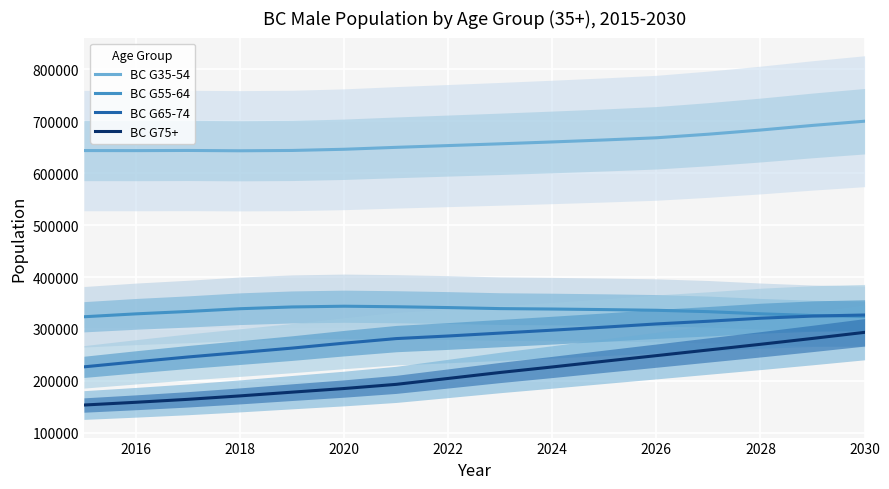

The value of BC G65-74 at 2016 is 412080. True or false?

False